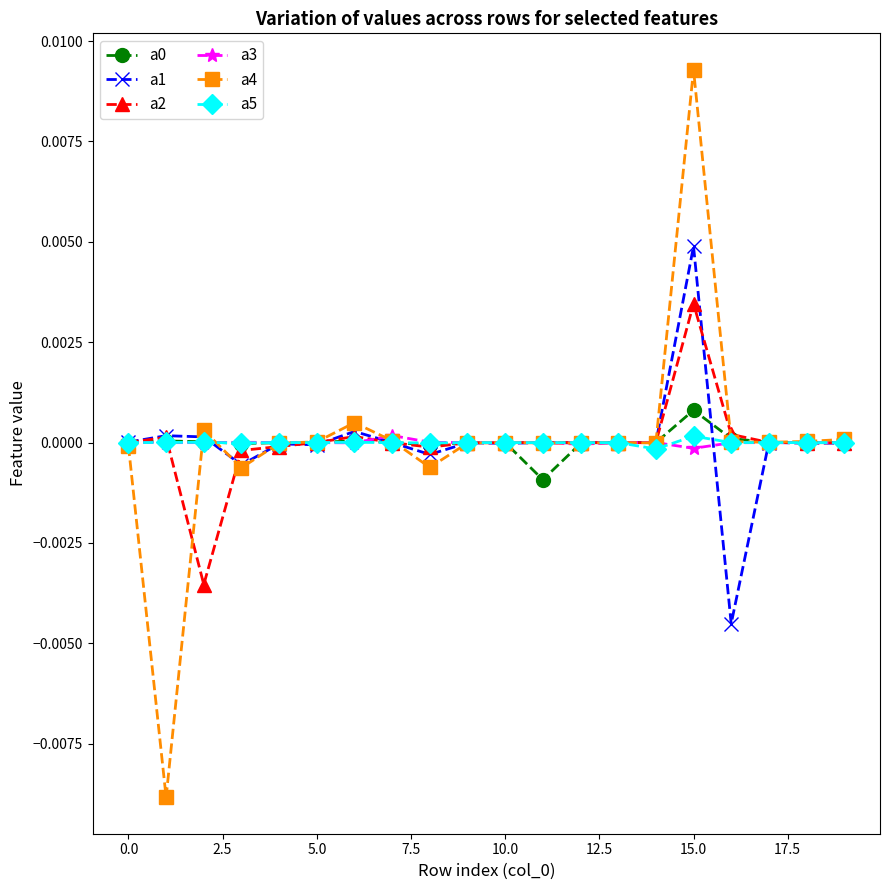

At which category is the sum across all series the highest?

15.0